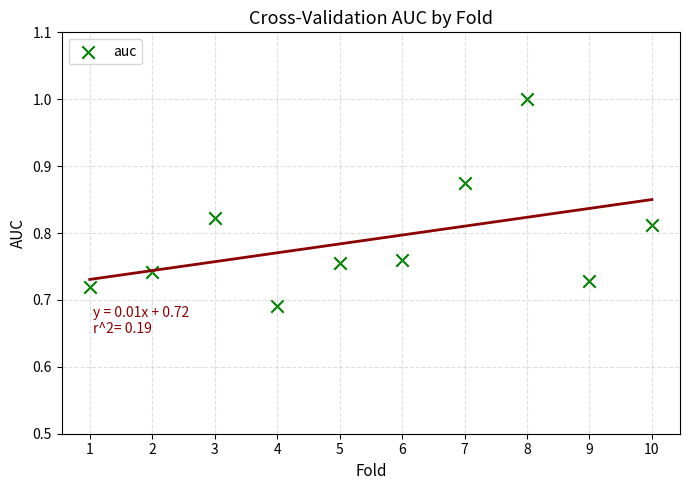

What is the range of Y values (max minus min)?

0.3